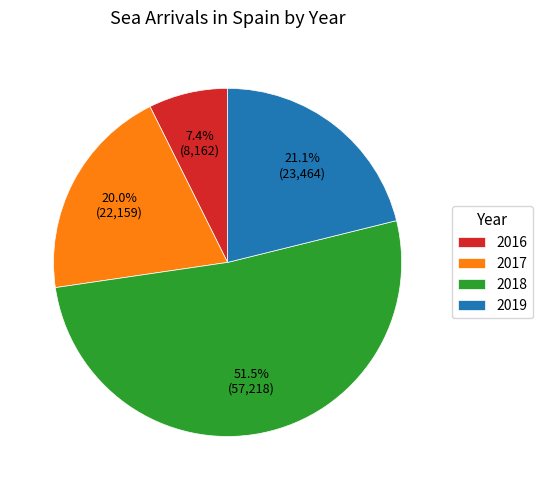

How many segments does this pie chart have?

4